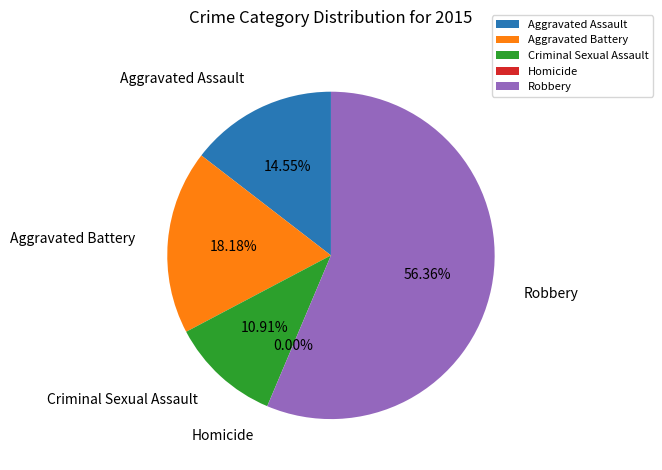

How many segments does this pie chart have?

5